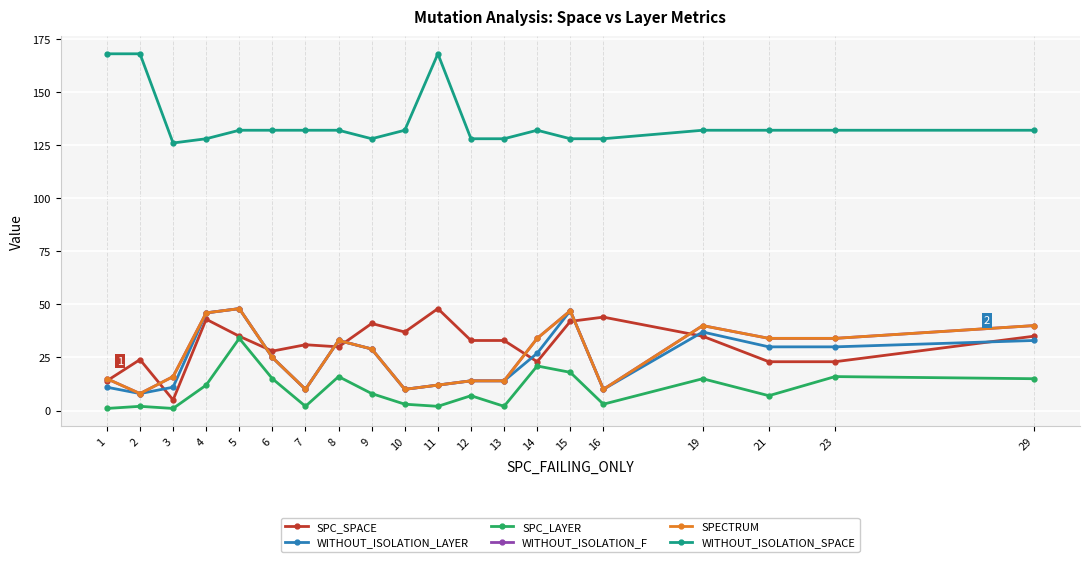

True or false: SPECTRUM has more than 1 points higher than both neighbors.

True